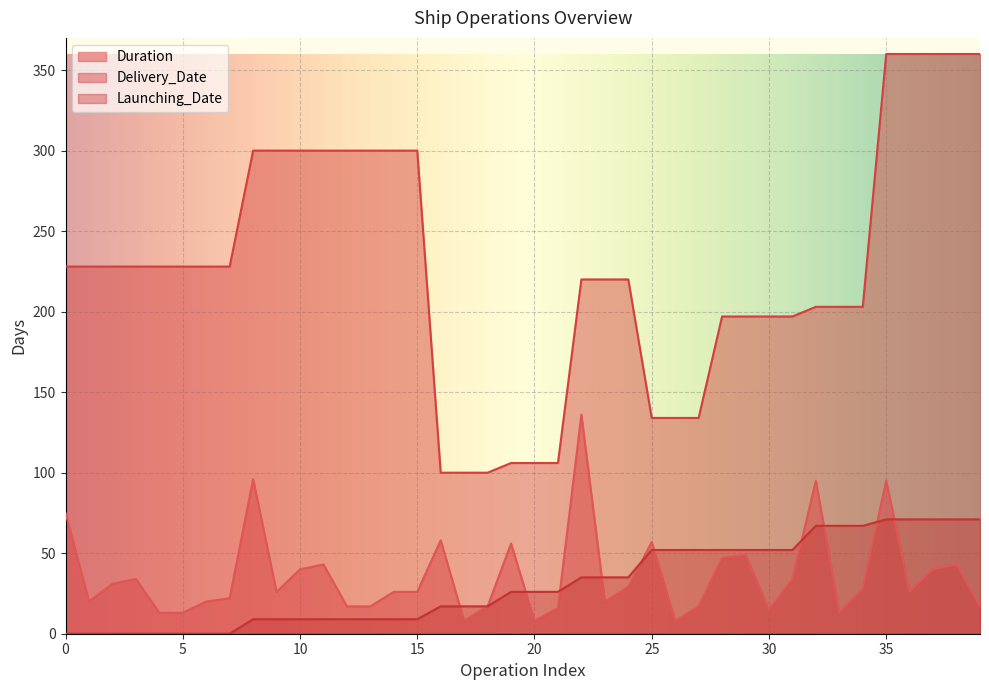

Reading left to right, list all the values displayed in this chart.

Duration: 75	20	31	34	13	13	20	22	96	26	40	43	17	17	26	26	58	8	17	56	8	16	136	20	29	57	8	17	47	49	15	34	95	13	28	95	26	40	43	17
Delivery_Date: 228	228	228	228	228	228	228	228	300	300	300	300	300	300	300	300	100	100	100	106	106	106	220	220	220	134	134	134	197	197	197	197	203	203	203	360	360	360	360	360
Launching_Date: 0	0	0	0	0	0	0	0	9	9	9	9	9	9	9	9	17	17	17	26	26	26	35	35	35	52	52	52	52	52	52	52	67	67	67	71	71	71	71	71